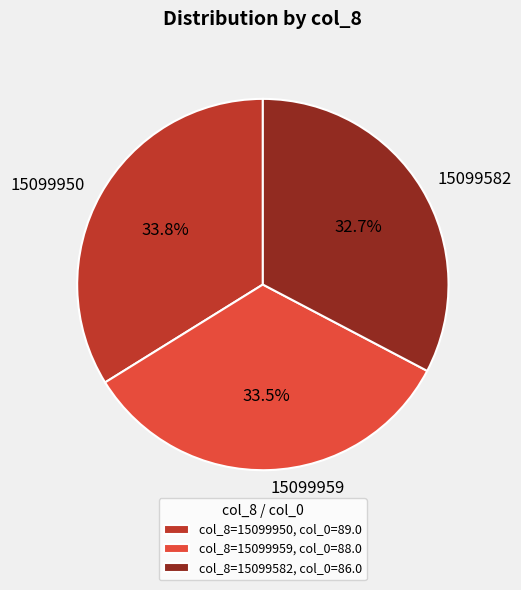

Which category has the smallest portion of the pie?

col_8=15099582, col_0=86.0